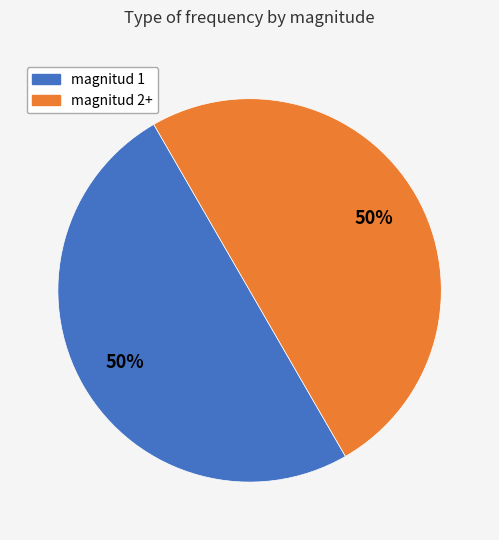

How many segments does this pie chart have?

2